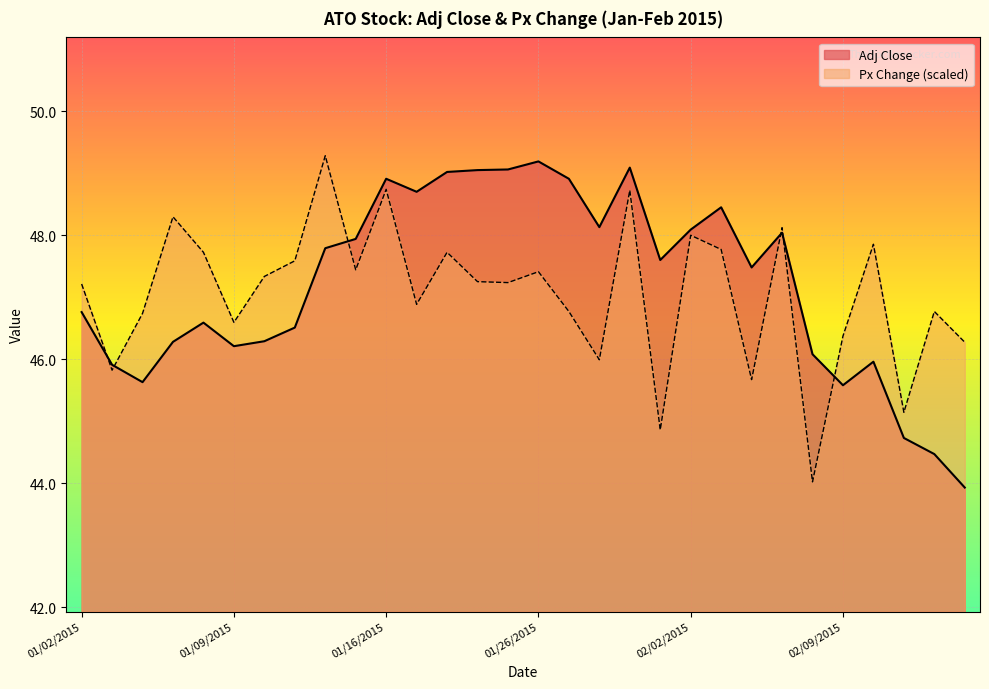

How many lines are shown in the chart?

2